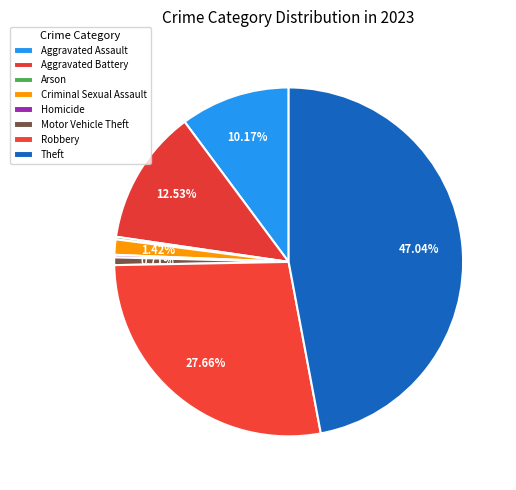

Does Theft account for over 50% of the chart?

No